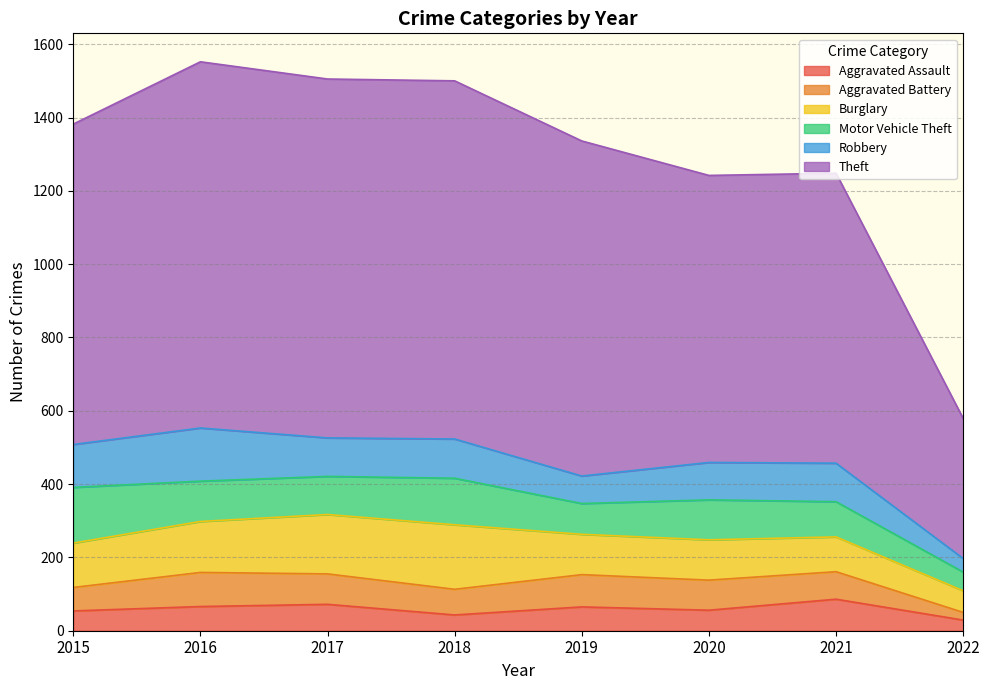

How many lines are shown in the chart?

6